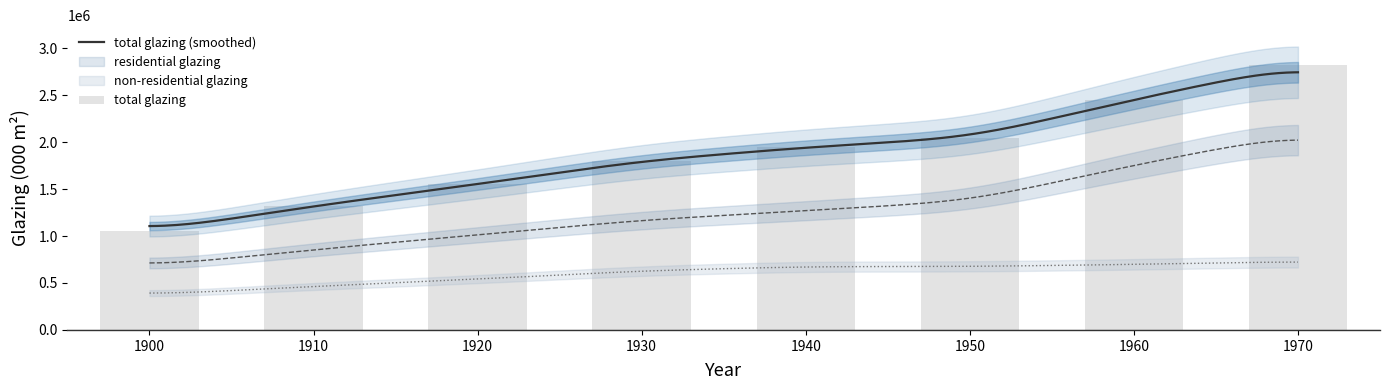

List the series in order of their overall mean, lowest first.

non-residential glazing, residential glazing, total glazing